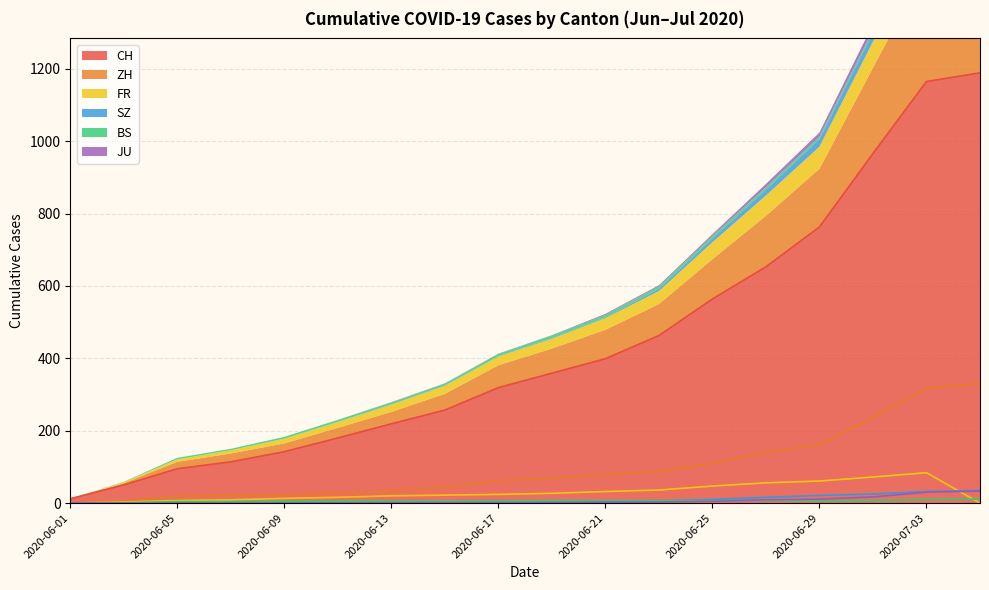

How many data points in ZH are above 68?

8